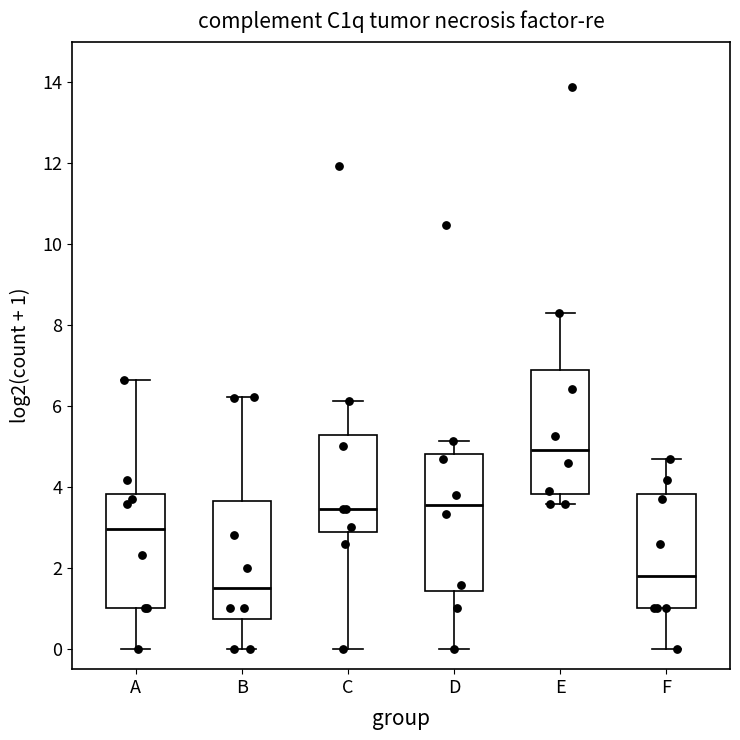

Which box is the tallest, from its lower edge to its upper edge?

D